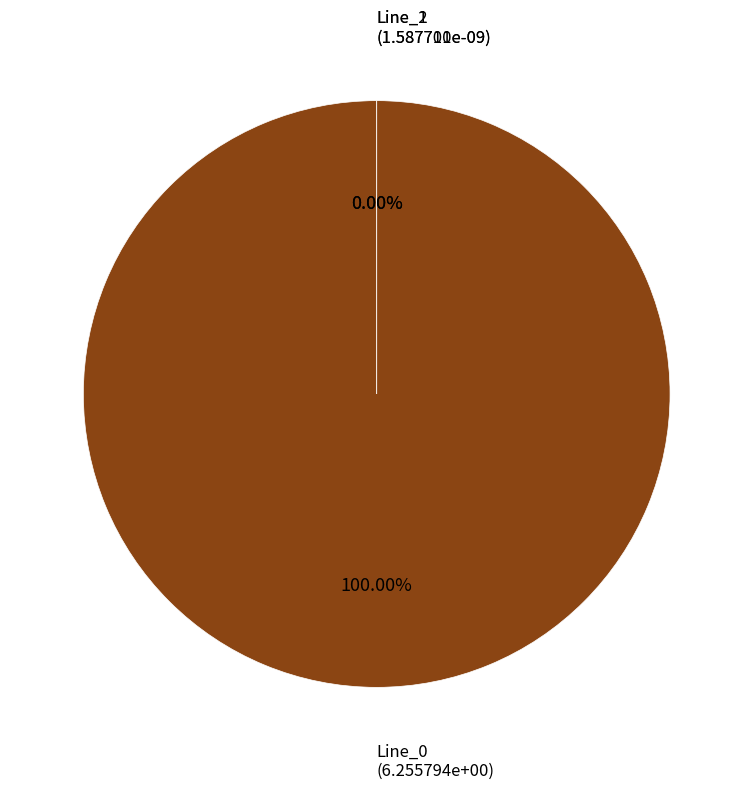

Which has a higher value, Line_2 or Line_1?

Line_2